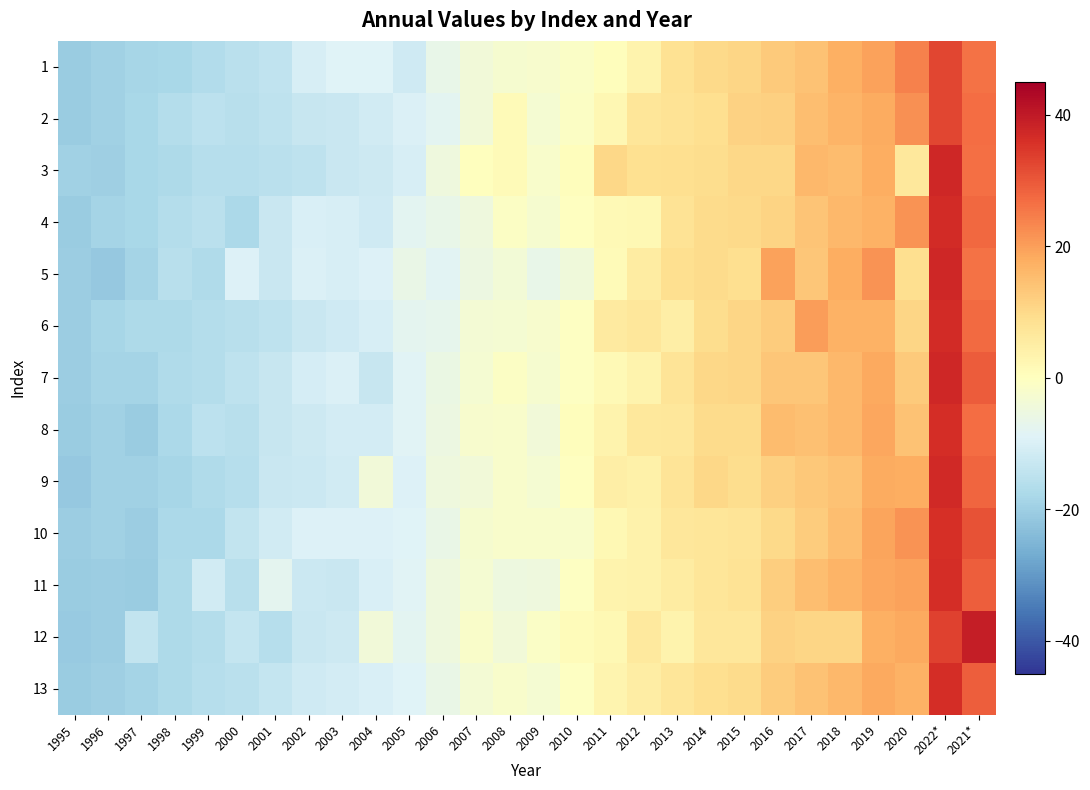

Reading left to right, extract all data points from this chart.

1: 1995=-20.6	1996=-19.4	1997=-18.3	1998=-18.1	1999=-16.5	2000=-15.1	2001=-14.4	2002=-10.5	2003=-8.9	2004=-9.0	2005=-11.8	2006=-6.6	2007=-4.1	2008=-2.6	2009=-2.3	2010=-1.1	2011=0.5	2012=3.5	2013=8.1	2014=10.2	2015=10.6	2016=13.0	2017=14.2	2018=17.5	2019=19.5	2020=23.9	2022*=32.4	2021*=26.0
2: 1995=-20.5	1996=-19.5	1997=-18.1	1998=-16.3	1999=-14.8	2000=-15.5	2001=-14.7	2002=-13.1	2003=-12.9	2004=-11.5	2005=-9.8	2006=-7.7	2007=-4.1	2008=1.2	2009=-3.1	2010=-0.7	2011=2.2	2012=7.3	2013=7.8	2014=8.9	2015=11.6	2016=11.9	2017=14.9	2018=16.8	2019=18.2	2020=22.1	2022*=32.4	2021*=27.0
3: 1995=-19.4	1996=-20.0	1997=-18.3	1998=-17.5	1999=-16.0	2000=-15.8	2001=-15.2	2002=-14.5	2003=-12.8	2004=-12.1	2005=-10.3	2006=-4.7	2007=0.0	2008=1.1	2009=-1.9	2010=0.5	2011=10.4	2012=8.6	2013=9.0	2014=9.2	2015=10.5	2016=10.3	2017=15.8	2018=15.1	2019=17.6	2020=6.5	2022*=37.4	2021*=26.4
4: 1995=-20.6	1996=-18.9	1997=-18.2	1998=-16.5	1999=-15.2	2000=-17.8	2001=-12.9	2002=-10.2	2003=-10.3	2004=-11.8	2005=-7.8	2006=-6.6	2007=-4.9	2008=-0.9	2009=-2.6	2010=-0.1	2011=1.7	2012=1.9	2013=7.9	2014=9.7	2015=10.0	2016=11.2	2017=13.8	2018=15.9	2019=17.2	2020=21.8	2022*=36.8	2021*=27.5
5: 1995=-20.3	1996=-21.2	1997=-18.8	1998=-15.6	1999=-17.1	2000=-9.4	2001=-12.9	2002=-9.8	2003=-10.3	2004=-9.3	2005=-6.2	2006=-8.2	2007=-5.4	2008=-3.7	2009=-6.7	2010=-4.4	2011=1.4	2012=5.4	2013=9.0	2014=9.5	2015=9.0	2016=19.4	2017=13.4	2018=17.7	2019=21.5	2020=9.1	2022*=37.6	2021*=26.1
6: 1995=-20.3	1996=-18.5	1997=-17.3	1998=-17.5	1999=-16.3	2000=-15.7	2001=-14.6	2002=-13.0	2003=-11.8	2004=-10.3	2005=-7.6	2006=-7.1	2007=-3.4	2008=-3.1	2009=-2.3	2010=-0.5	2011=6.0	2012=7.0	2013=4.9	2014=9.3	2015=10.6	2016=12.6	2017=20.1	2018=17.0	2019=17.0	2020=10.7	2022*=36.8	2021*=27.4
7: 1995=-20.4	1996=-18.9	1997=-18.8	1998=-17.2	1999=-16.5	2000=-14.7	2001=-13.4	2002=-10.9	2003=-9.8	2004=-13.3	2005=-8.6	2006=-5.9	2007=-3.1	2008=-0.7	2009=-2.5	2010=-0.6	2011=1.5	2012=3.3	2013=7.7	2014=10.4	2015=10.6	2016=13.6	2017=13.6	2018=16.1	2019=18.4	2020=13.0	2022*=37.6	2021*=29.3
8: 1995=-20.5	1996=-19.5	1997=-20.6	1998=-17.8	1999=-14.9	2000=-15.7	2001=-13.2	2002=-12.1	2003=-11.0	2004=-11.0	2005=-8.7	2006=-5.5	2007=-2.3	2008=-2.0	2009=-4.1	2010=0.5	2011=3.3	2012=6.5	2013=7.0	2014=9.8	2015=9.6	2016=15.3	2017=14.5	2018=16.0	2019=18.9	2020=14.1	2022*=36.3	2021*=27.0
9: 1995=-21.2	1996=-19.6	1997=-19.5	1998=-18.5	1999=-17.0	2000=-15.9	2001=-12.9	2002=-12.4	2003=-11.3	2004=-4.0	2005=-9.3	2006=-4.8	2007=-4.1	2008=-1.9	2009=-3.1	2010=-0.3	2011=4.7	2012=4.1	2013=7.6	2014=10.3	2015=9.3	2016=11.7	2017=13.1	2018=14.4	2019=18.0	2020=17.7	2022*=37.2	2021*=27.8
10: 1995=-20.2	1996=-19.6	1997=-20.1	1998=-17.9	1999=-17.6	2000=-14.0	2001=-11.5	2002=-9.4	2003=-9.3	2004=-9.5	2005=-9.0	2006=-6.0	2007=-2.6	2008=-2.0	2009=-1.9	2010=-1.9	2011=1.9	2012=3.8	2013=6.9	2014=7.2	2015=7.5	2016=10.1	2017=12.4	2018=14.8	2019=19.2	2020=21.6	2022*=36.2	2021*=30.9
11: 1995=-20.5	1996=-20.3	1997=-20.6	1998=-17.4	1999=-11.3	2000=-15.6	2001=-7.4	2002=-12.3	2003=-12.8	2004=-9.9	2005=-8.7	2006=-4.9	2007=-3.0	2008=-5.0	2009=-4.9	2010=-0.5	2011=3.4	2012=3.6	2013=5.3	2014=7.1	2015=7.8	2016=12.1	2017=15.0	2018=16.7	2019=18.9	2020=19.6	2022*=36.5	2021*=29.2
12: 1995=-21.0	1996=-20.3	1997=-13.9	1998=-17.5	1999=-16.3	2000=-13.7	2001=-16.0	2002=-12.9	2003=-12.0	2004=-4.0	2005=-8.0	2006=-4.7	2007=-1.6	2008=-3.9	2009=-1.3	2010=0.9	2011=1.8	2012=6.2	2013=3.4	2014=6.8	2015=6.7	2016=11.5	2017=10.6	2018=10.9	2019=17.4	2020=18.6	2022*=33.1	2021*=39.4
13: 1995=-20.6	1996=-19.8	1997=-18.7	1998=-17.5	1999=-16.1	2000=-15.1	2001=-13.4	2002=-11.7	2003=-11.0	2004=-9.9	2005=-9.0	2006=-6.1	2007=-3.2	2008=-1.9	2009=-2.9	2010=-0.7	2011=3.1	2012=4.9	2013=7.2	2014=9.1	2015=9.6	2016=12.6	2017=14.3	2018=15.8	2019=18.6	2020=17.0	2022*=36.2	2021*=29.0